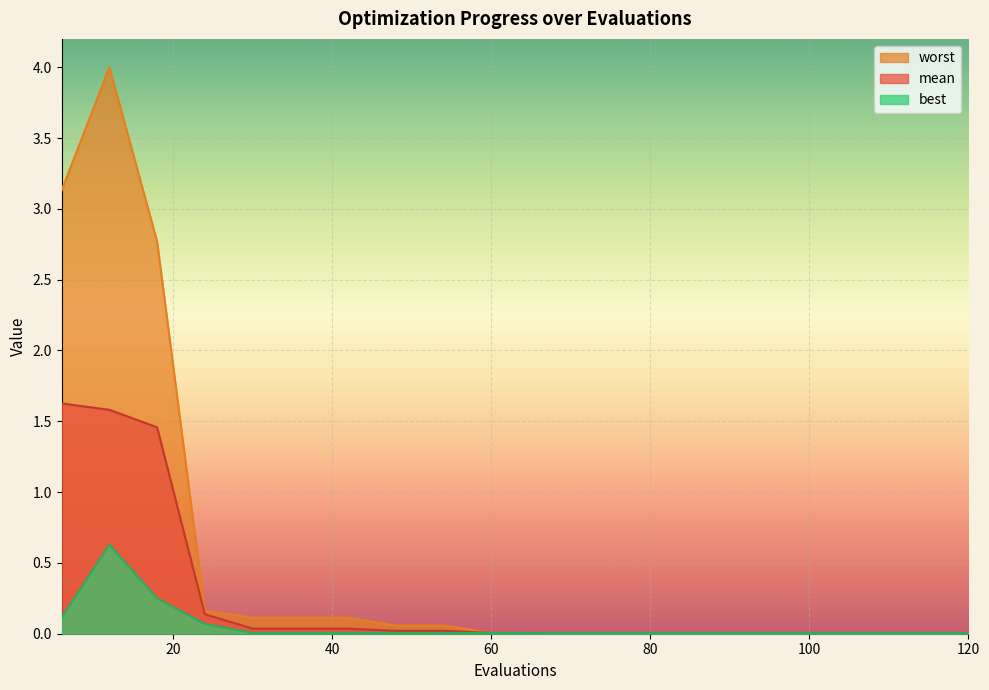

In worst, how many points are higher than both neighbors (excluding endpoints)?

1